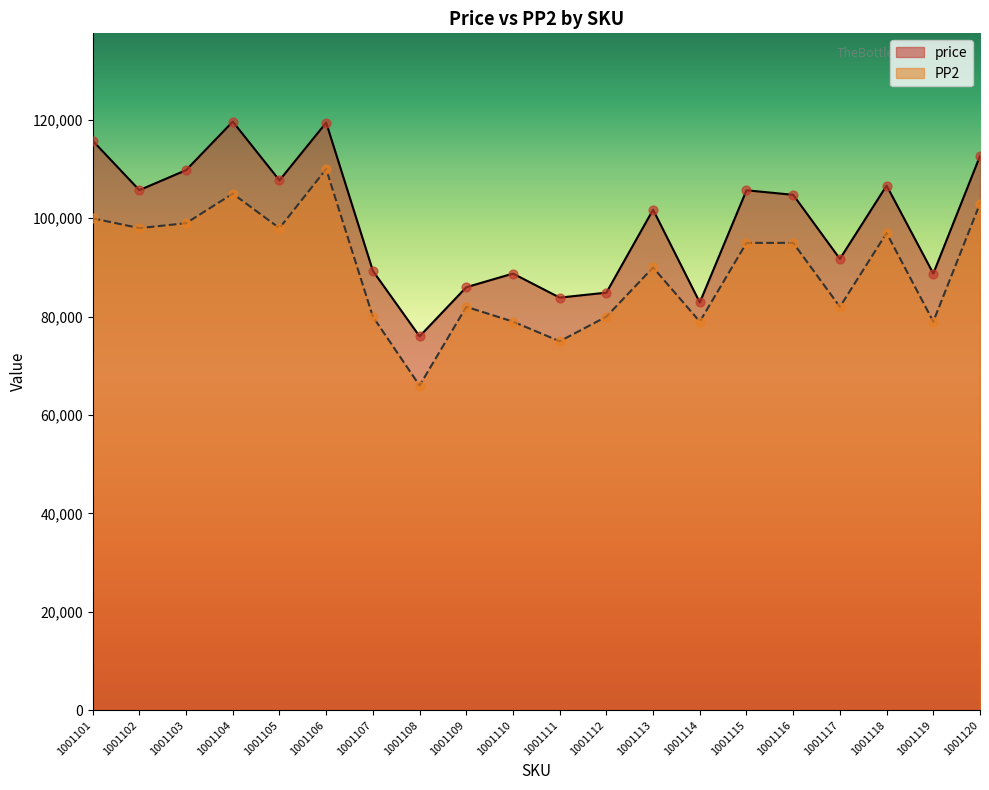

Which series contains the lowest Y value?

PP2